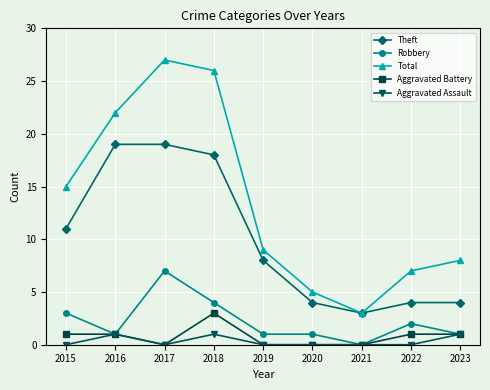

At which category does Aggravated Assault reach its first local peak?

2016